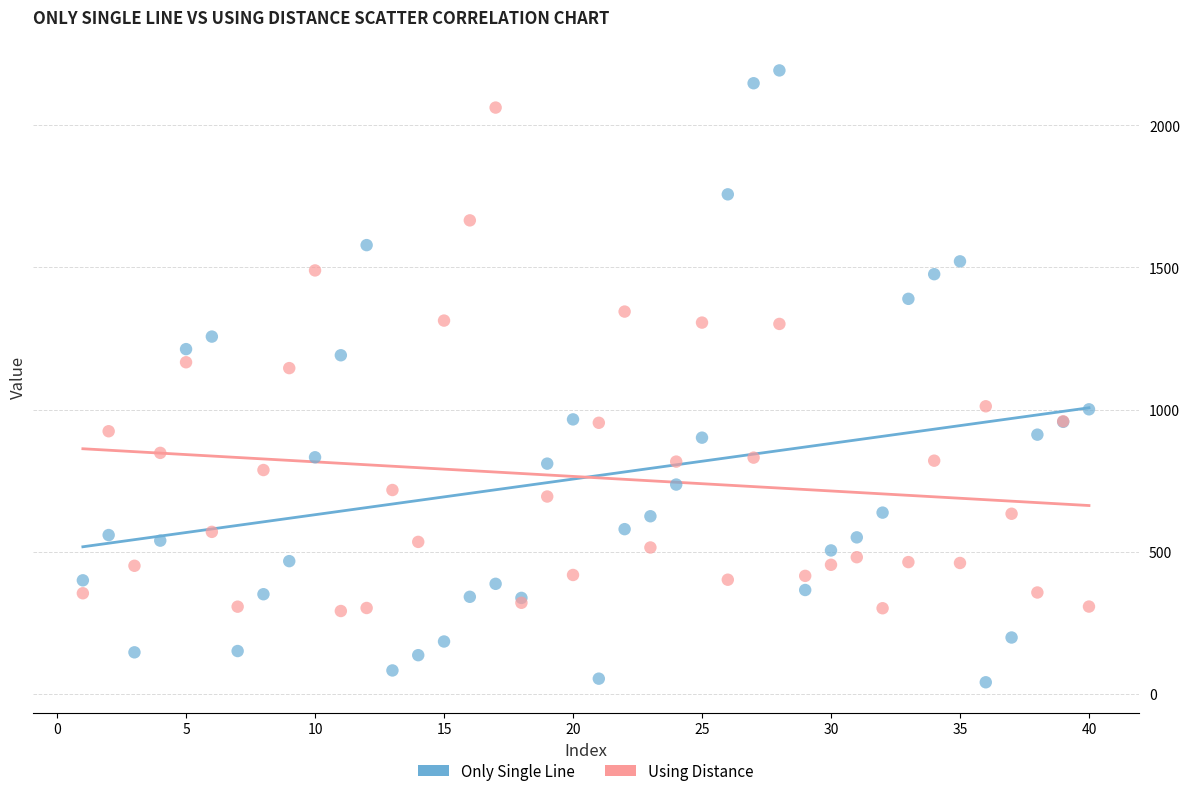

Which series reaches the maximum Y coordinate?

Only Single Line